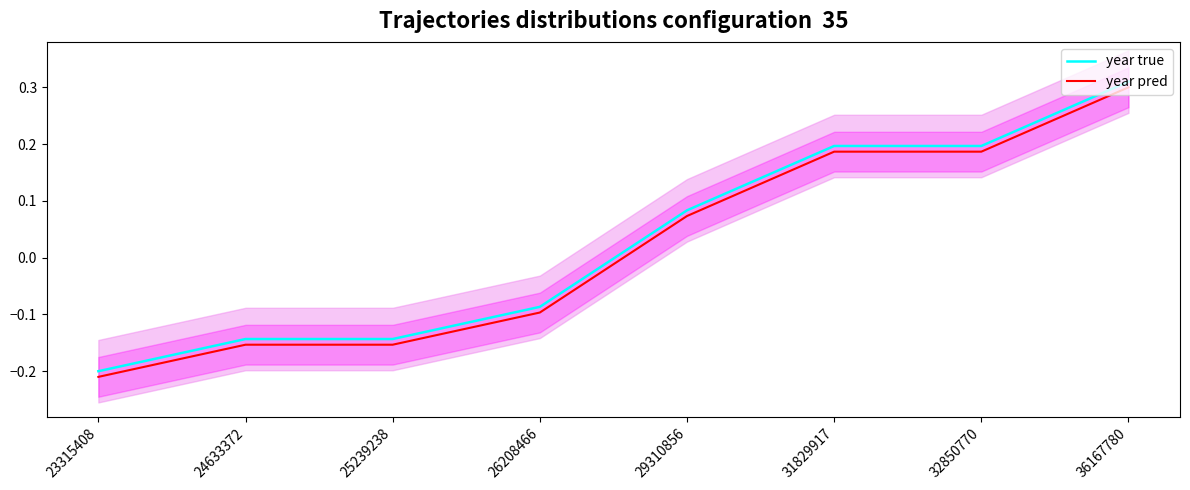

Reading left to right, list all the values displayed in this chart.

year true: -0.2	-0.1	-0.1	-0.1	0.1	0.2	0.2	0.3
year pred: -0.2	-0.2	-0.2	-0.1	0.1	0.2	0.2	0.3